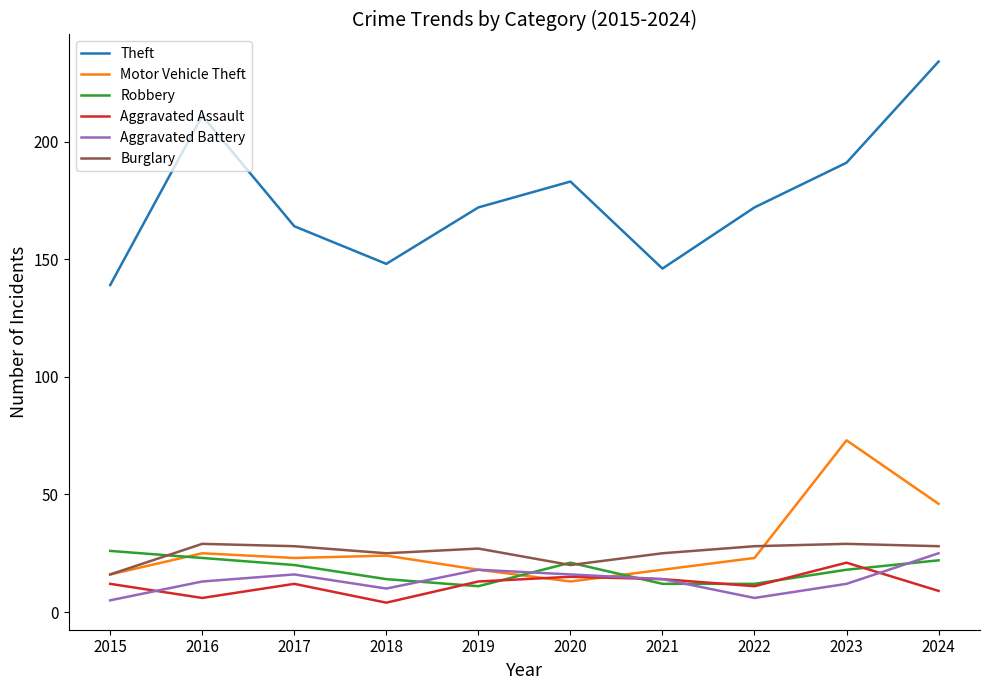

Where is Theft nearest to the value 186?

2020